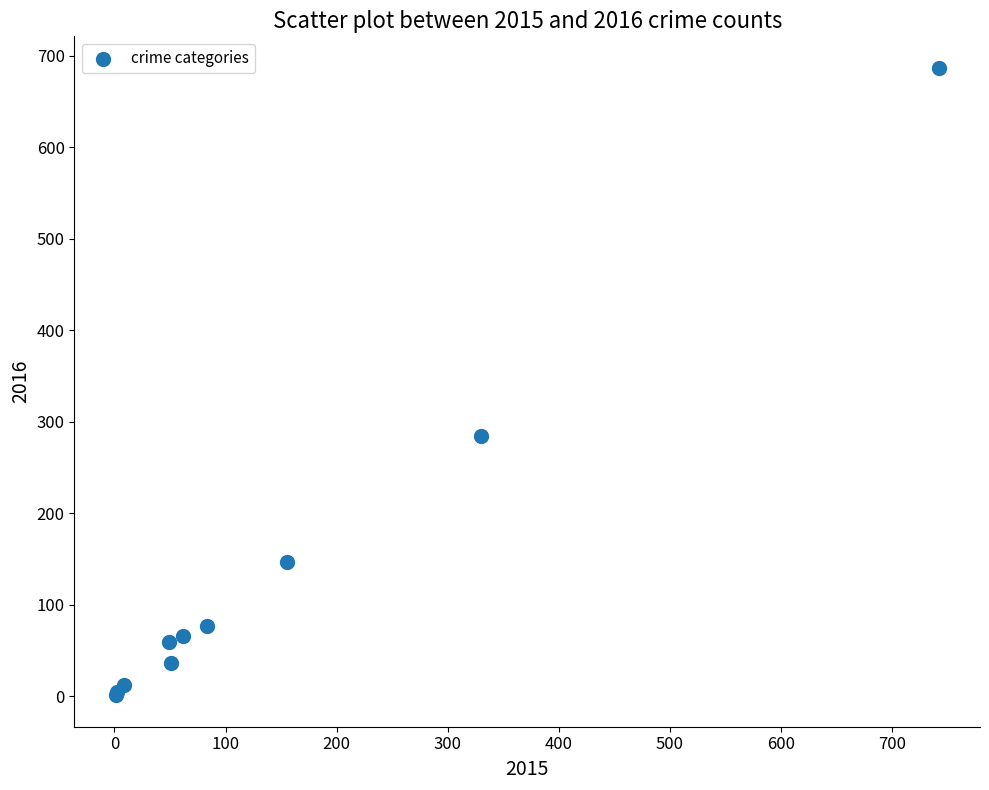

What Y value in the scatter plot is closest to 344?

284